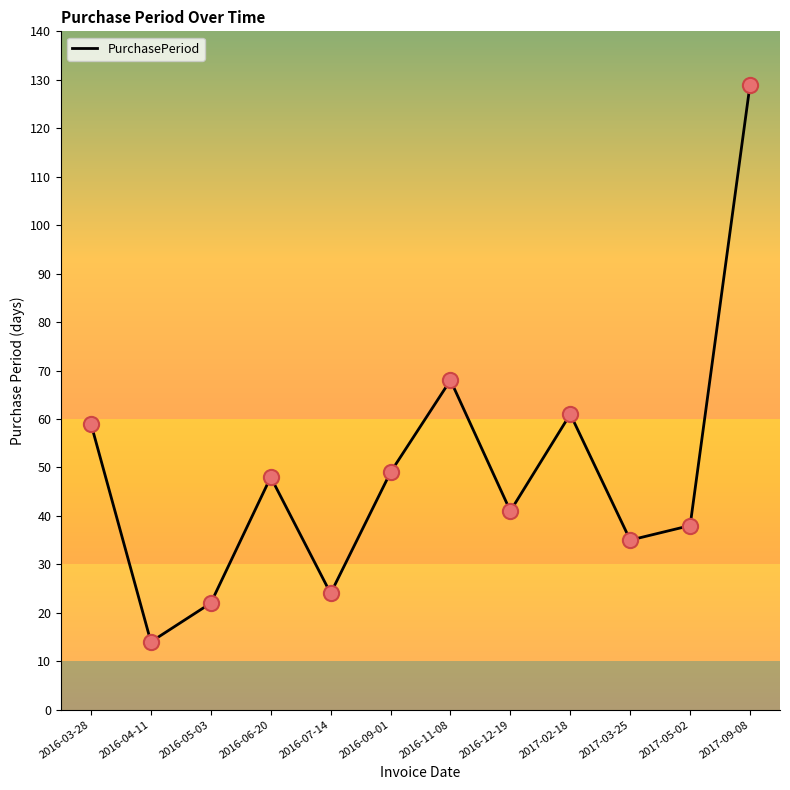

Between 2016-05-03 and 2016-09-01, which is larger?

2016-09-01